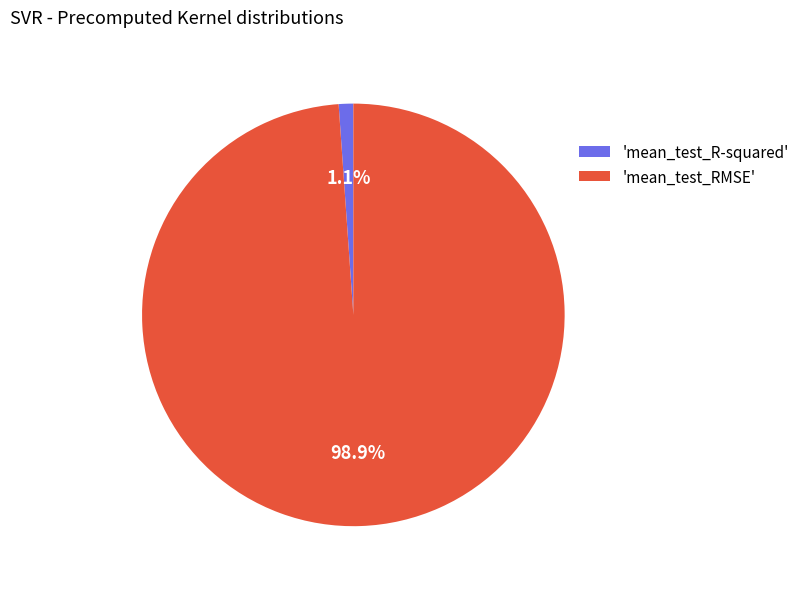

Is there any slice that represents more than half of the pie?

Yes